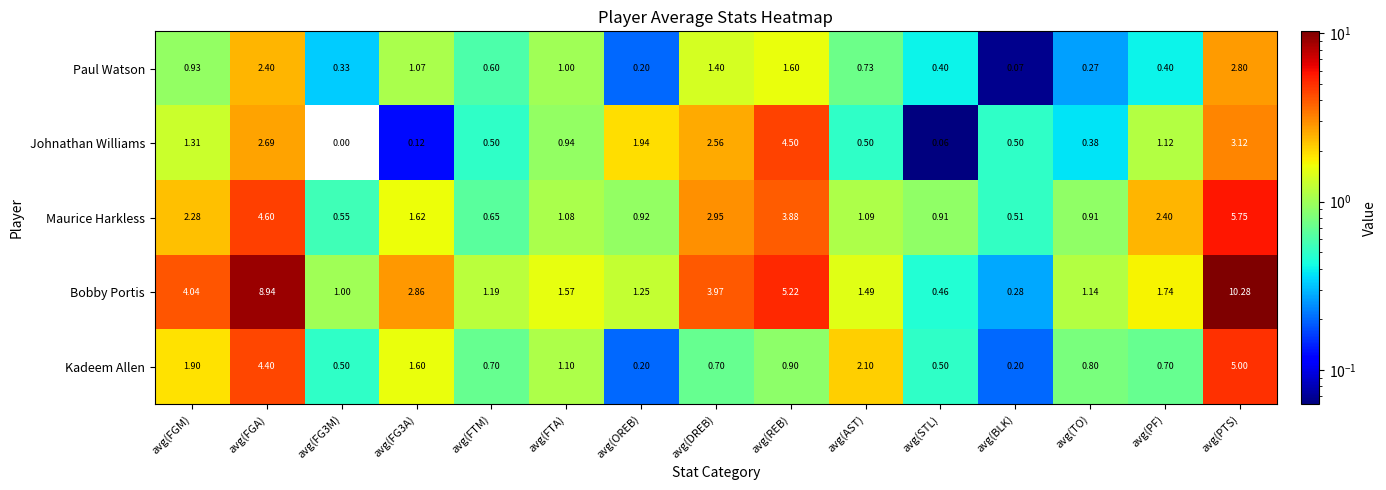

At avg(DREB), list the series in order from largest to smallest.

Bobby Portis, Maurice Harkless, Johnathan Williams, Paul Watson, Kadeem Allen